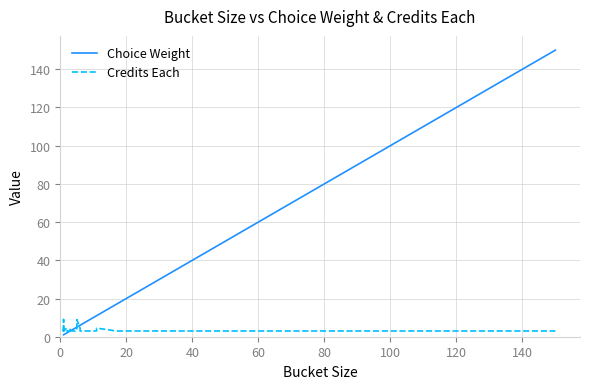

At how many categories does at least one series exceed 59?

2